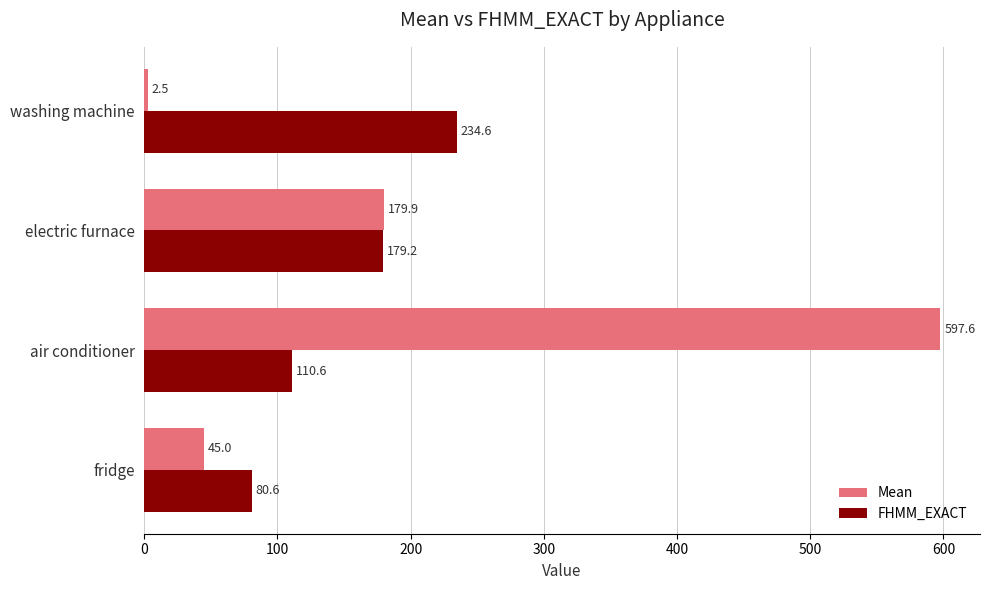

What is the smallest value displayed?

2.5